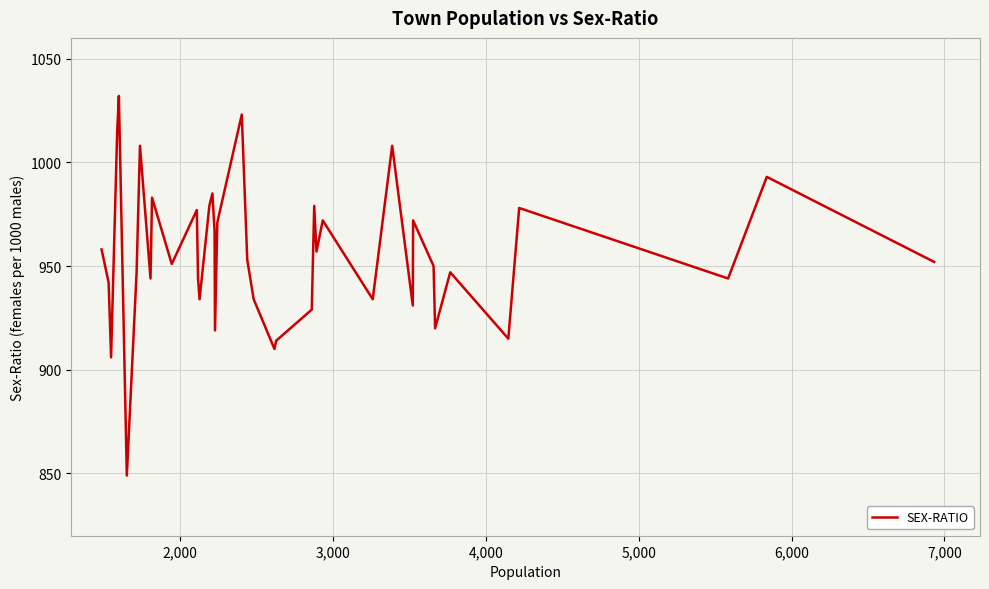

What is the sum of all values?

38226